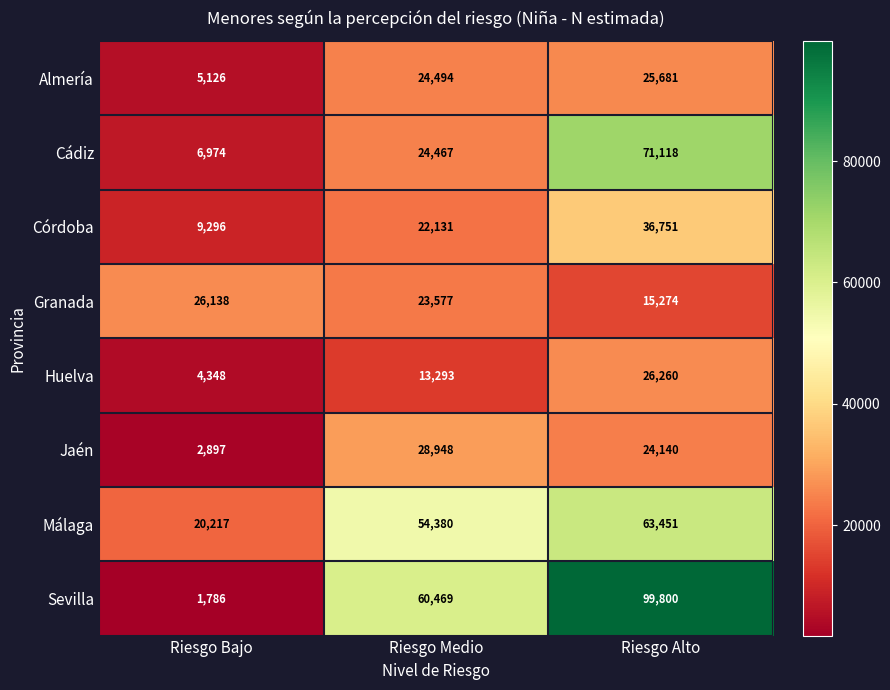

What is the difference between the maximum and minimum values in the Granada series?

10864